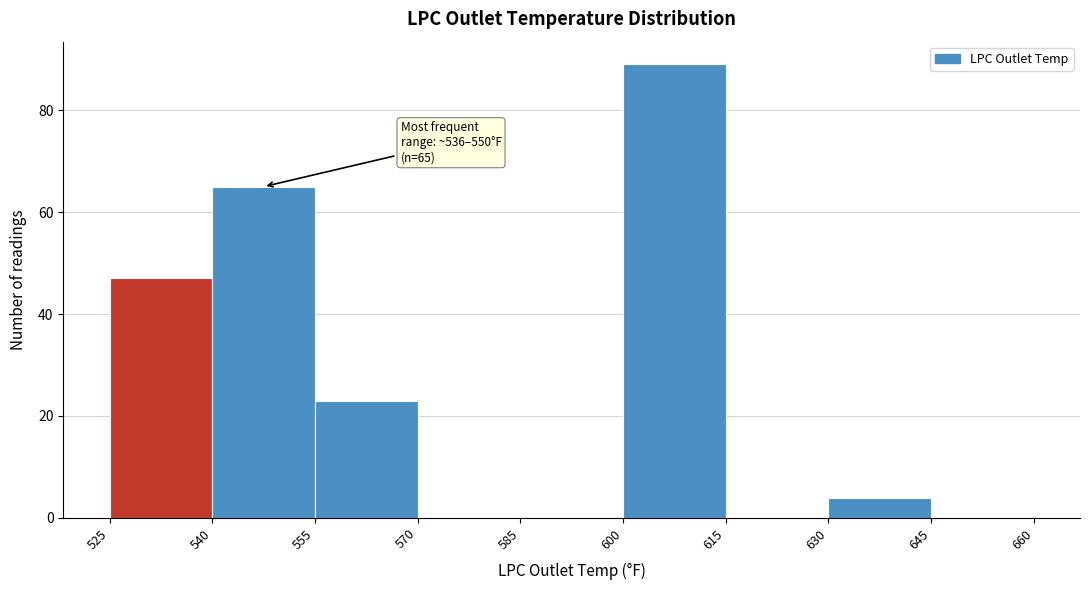

Over which range of the x-axis is the bar tallest?

600 to 615